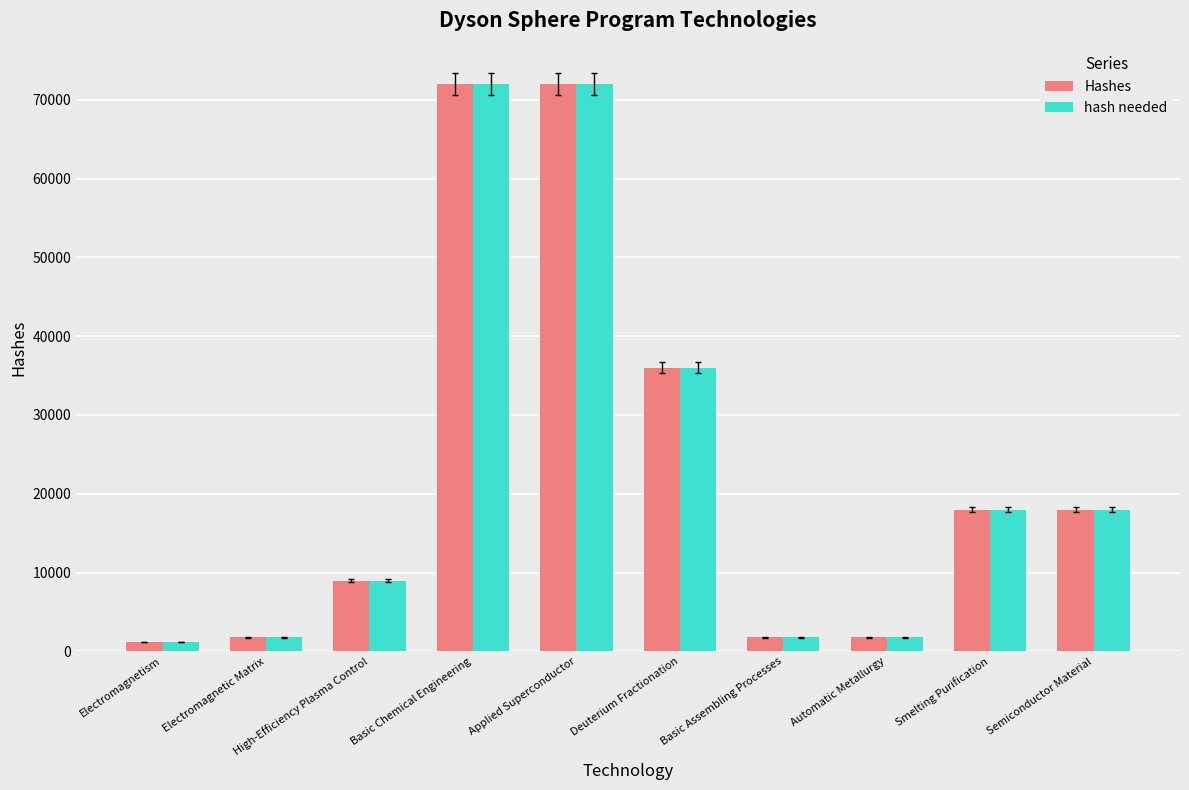

Is it true that Hashes equals 36000 at Deuterium Fractionation?

True